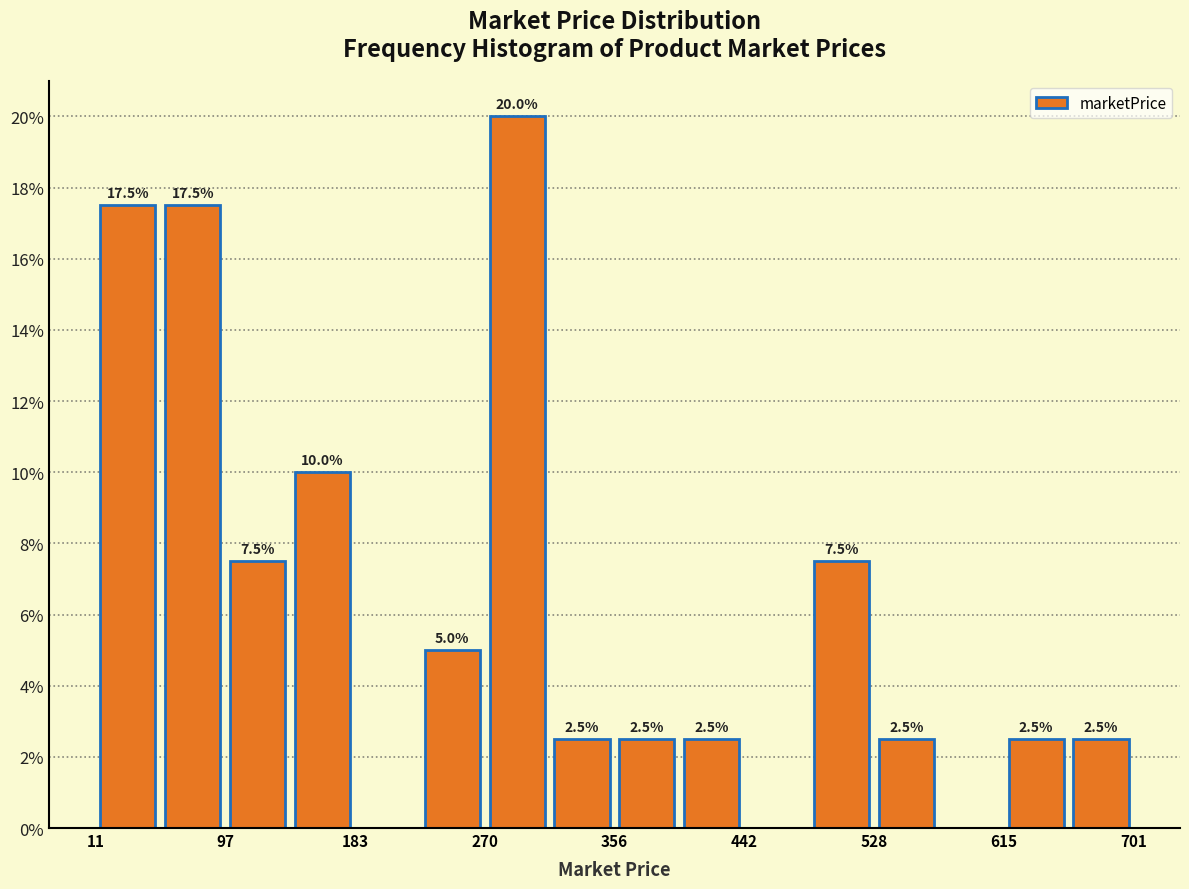

Over which range of the x-axis is the bar tallest?

270 to 310